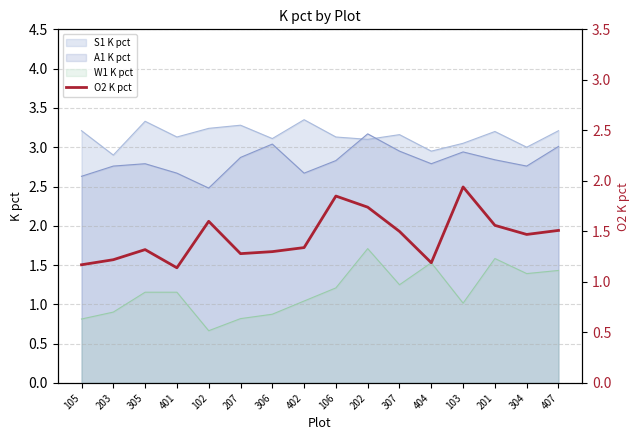

What is the difference between the maximum and minimum values?

0.8